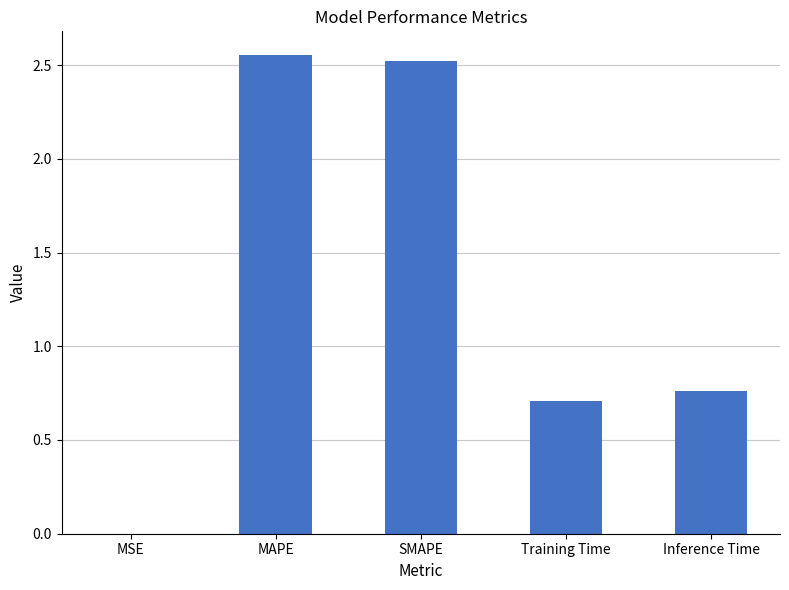

Are the bars horizontal?

No